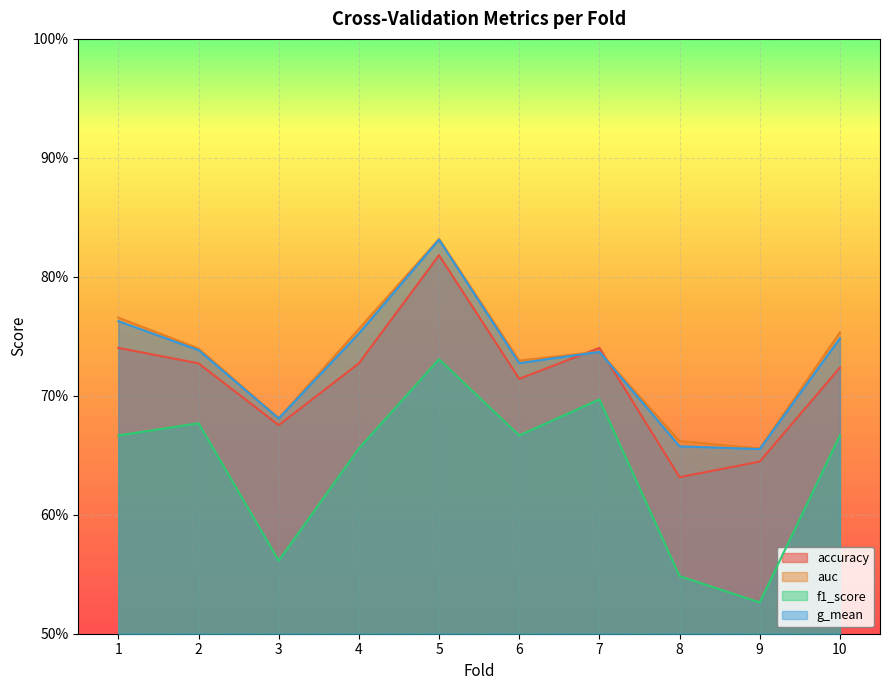

Read the accuracy value at 3.

0.7